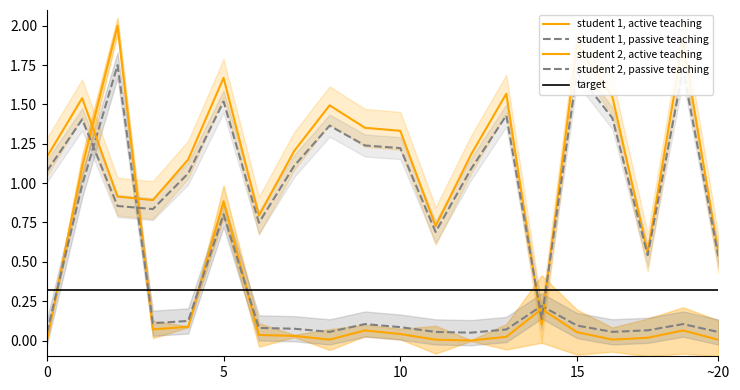

Which category has the highest value in the student 2, passive teaching series?

18